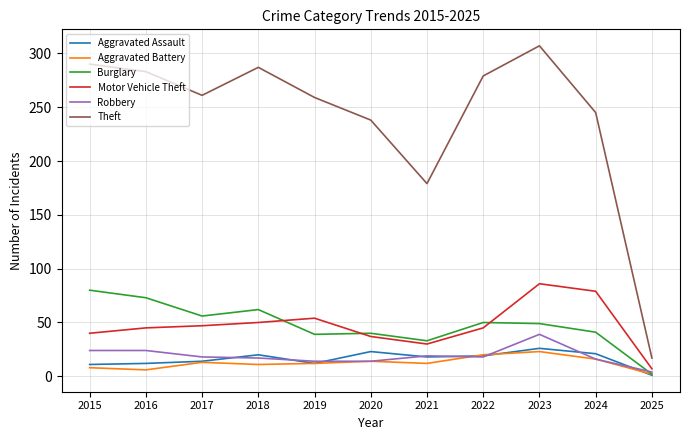

The value of Burglary at 2019 is 39. True or false?

True